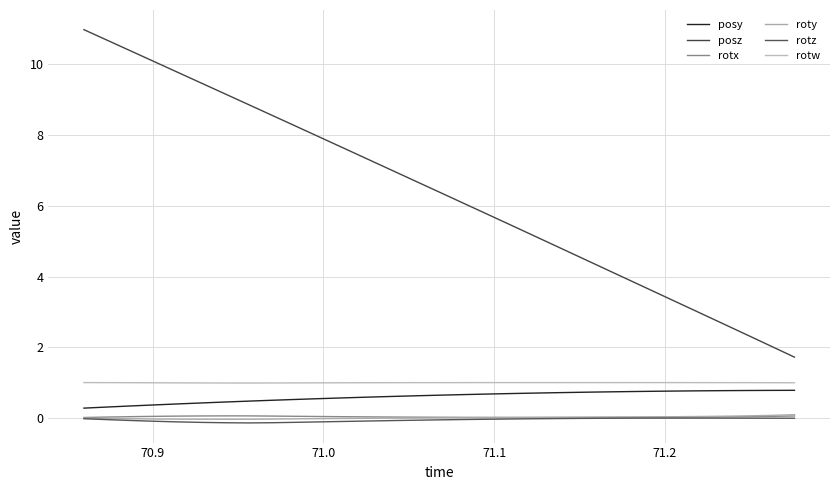

How many lines are shown in the chart?

6